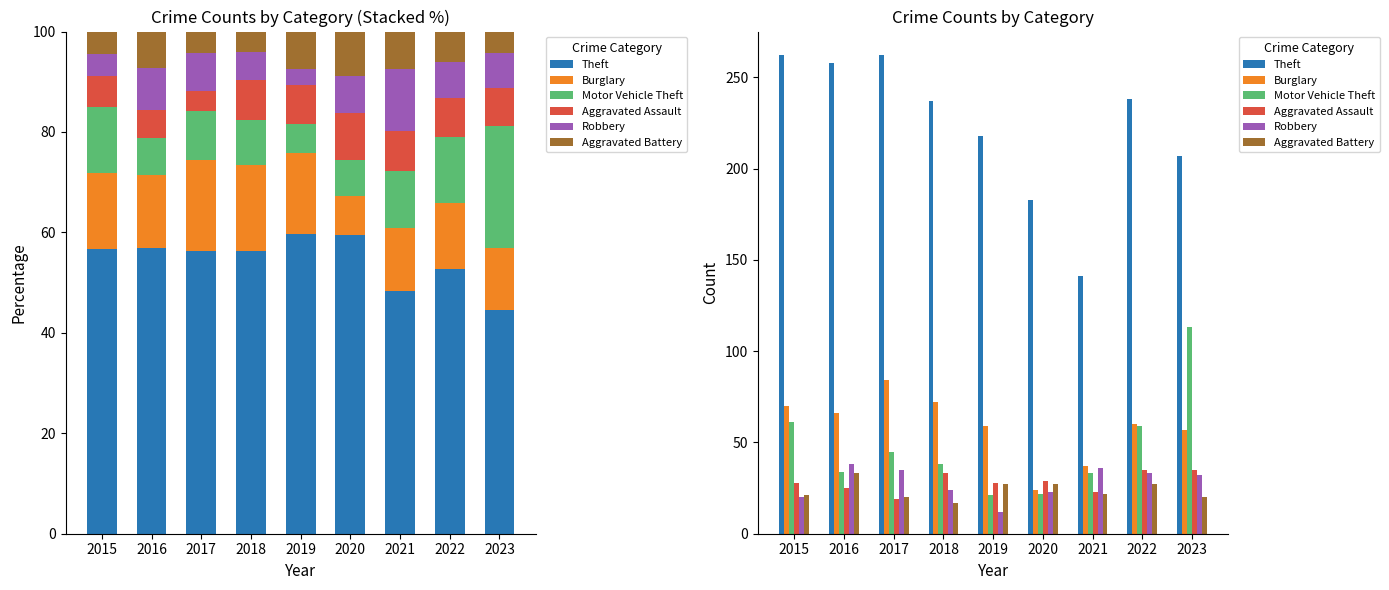

How many bars are there in each group?

6